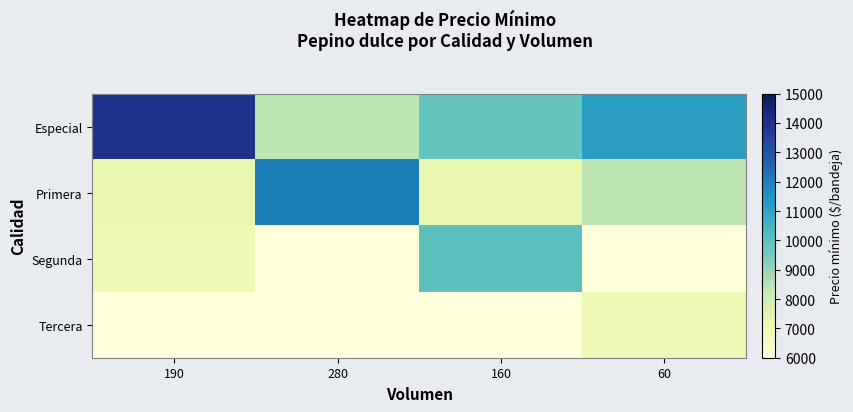

Which series has the largest range (max minus min)?

Especial